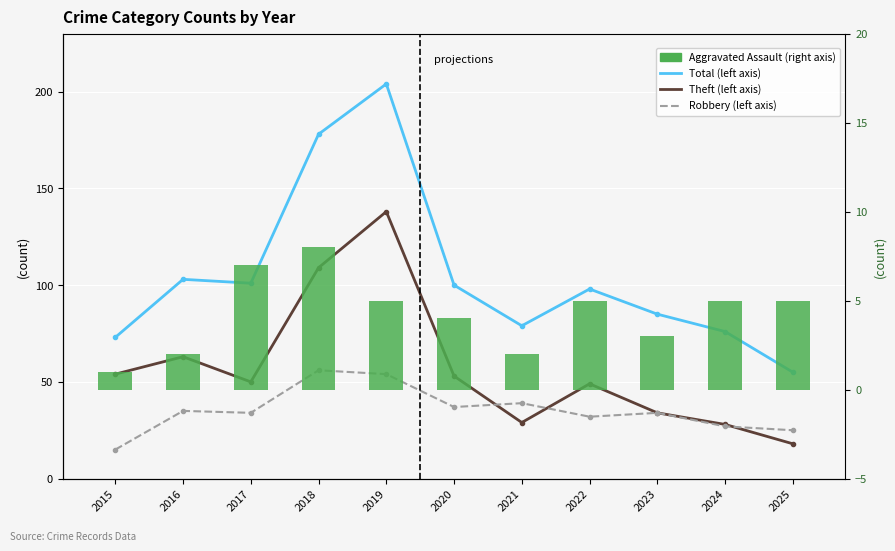

How many values in the Aggravated Assault (right axis) series exceed 5?

2